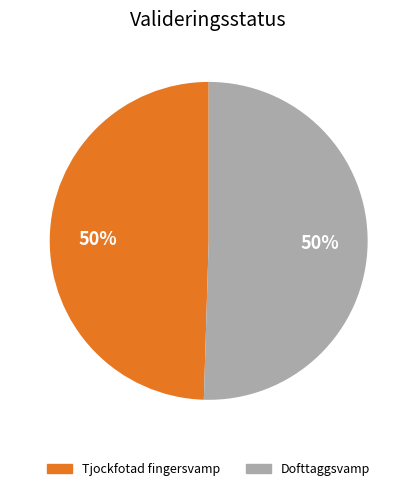

True or false: Dofttaggsvamp accounts for 50% of the total.

True